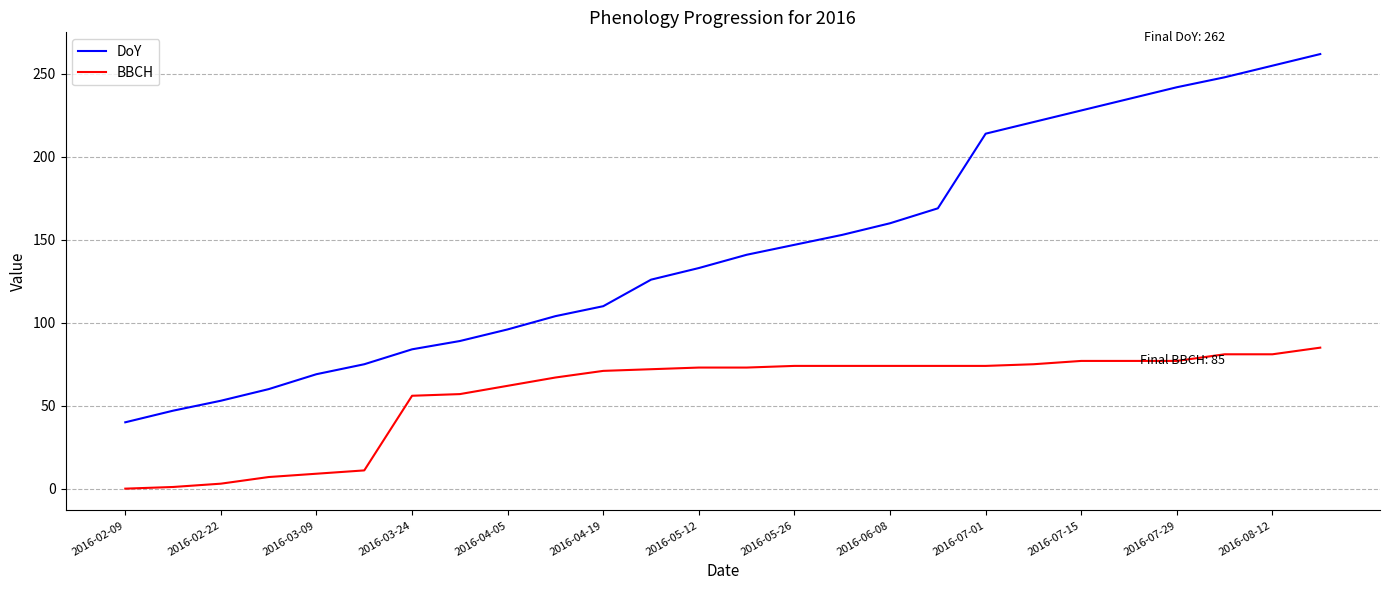

What is the difference between the maximum and minimum values in the BBCH series?

85